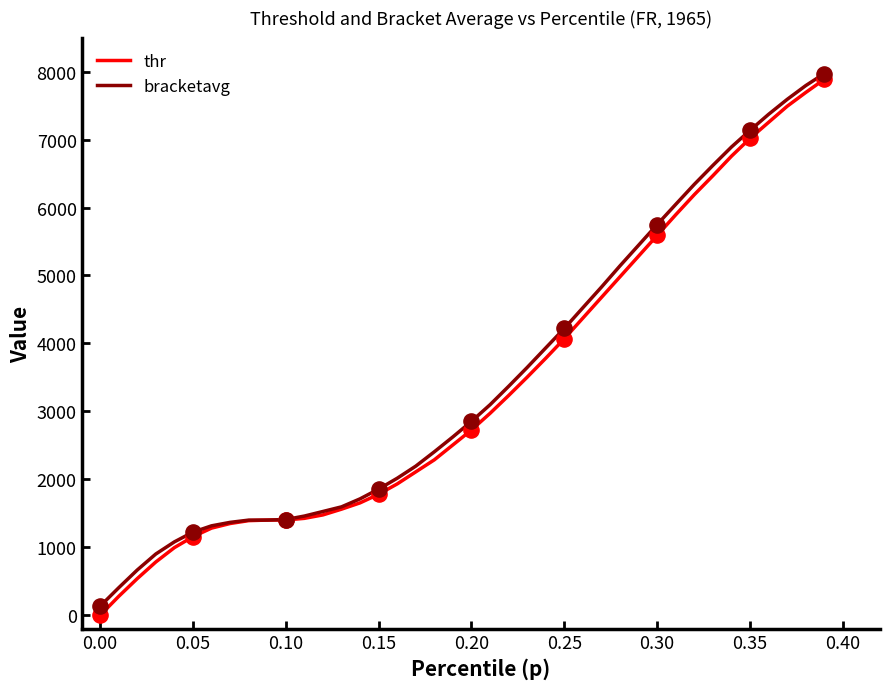

What are all the series names shown in the legend?

thr, bracketavg